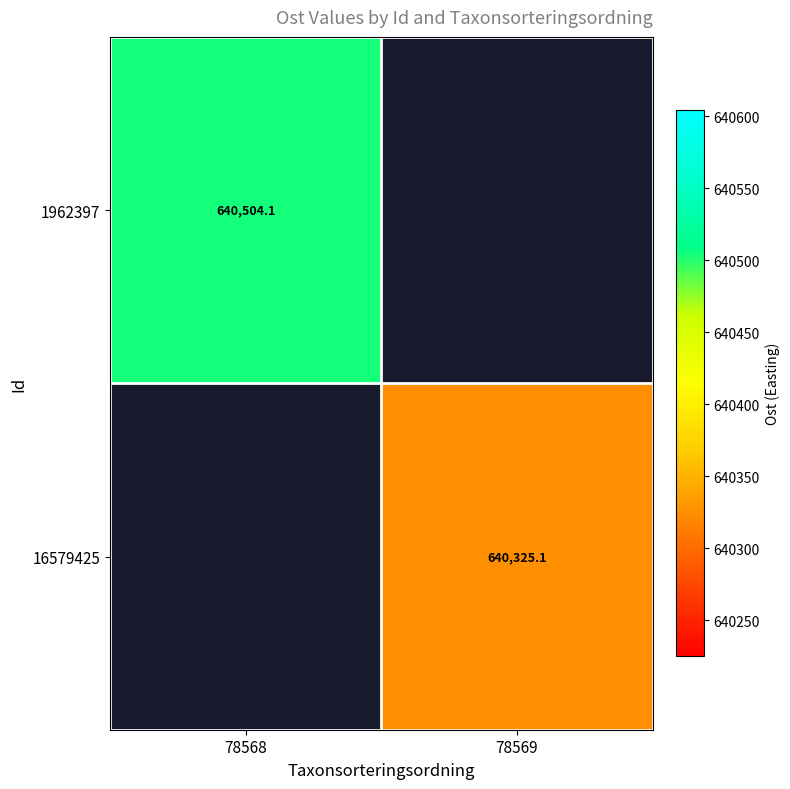

At how many categories does at least one series exceed 640394?

1